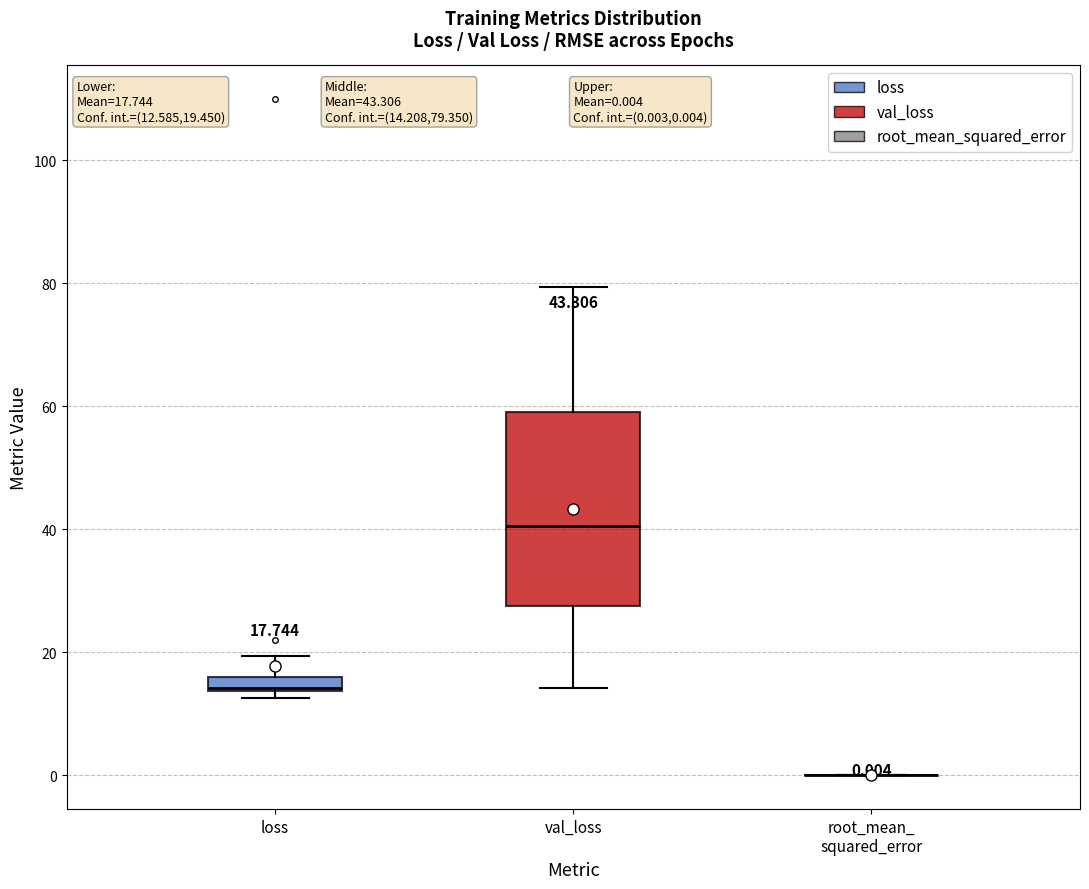

Which box is the tallest, from its lower edge to its upper edge?

val_loss